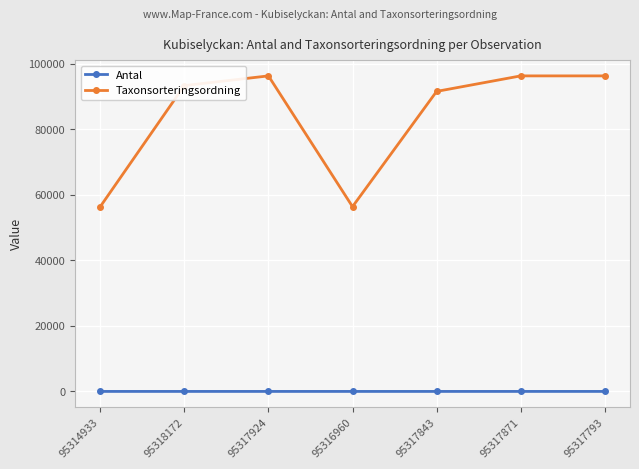

What is the maximum value for Antal?

3